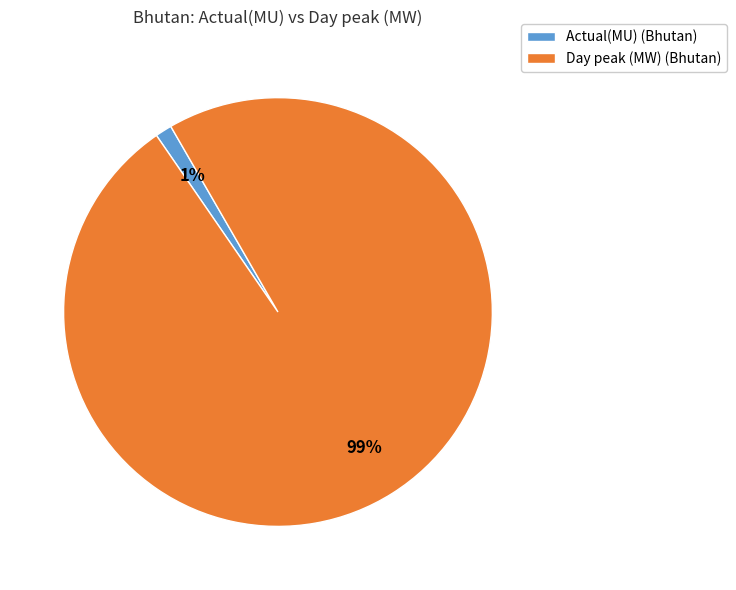

To the nearest percent, what is the average slice percentage?

50%